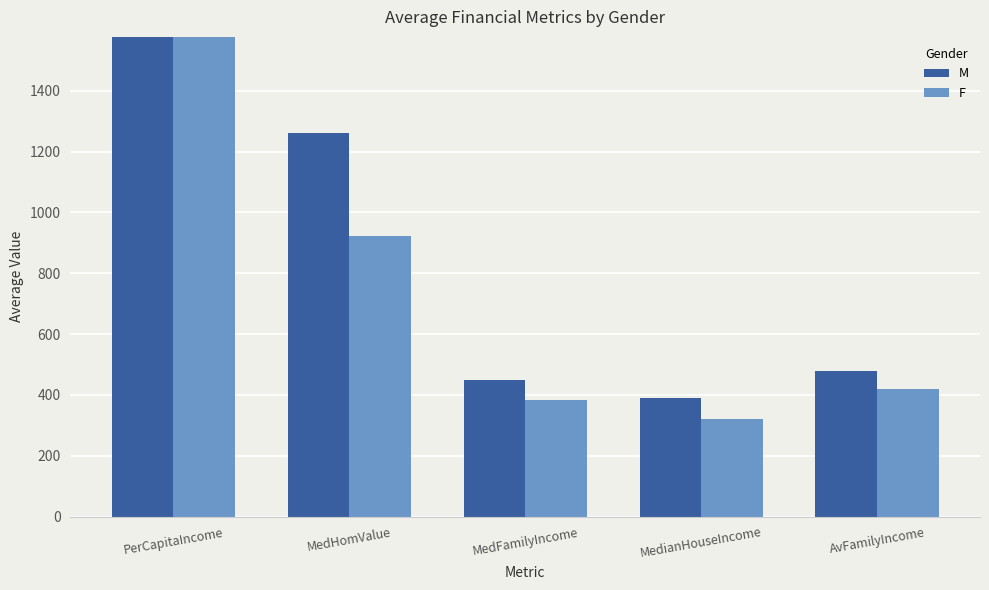

Is it true that M equals 1262 at MedHomValue?

True